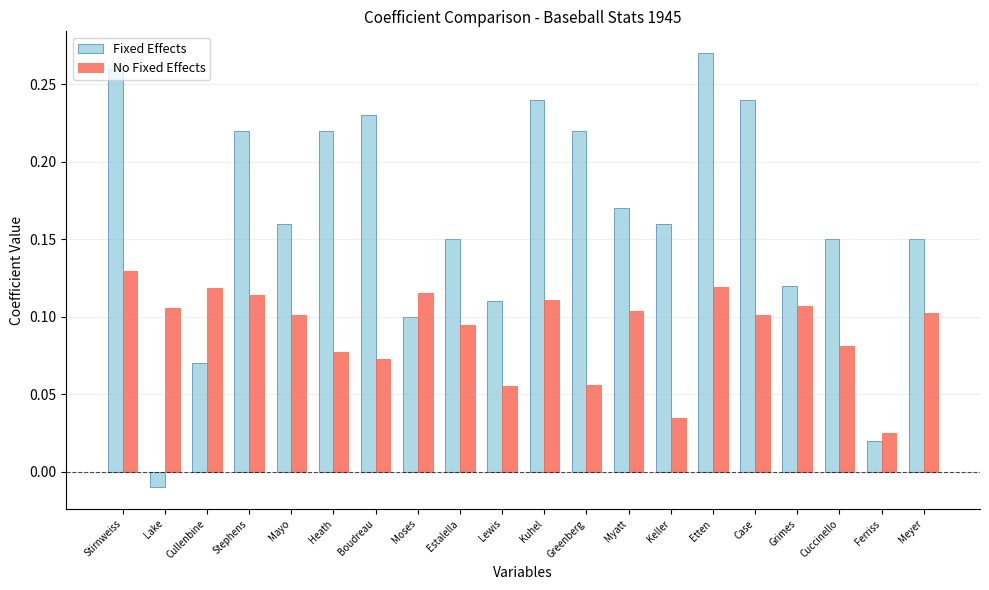

Count the No Fixed Effects values in the range 0 to 1.

20